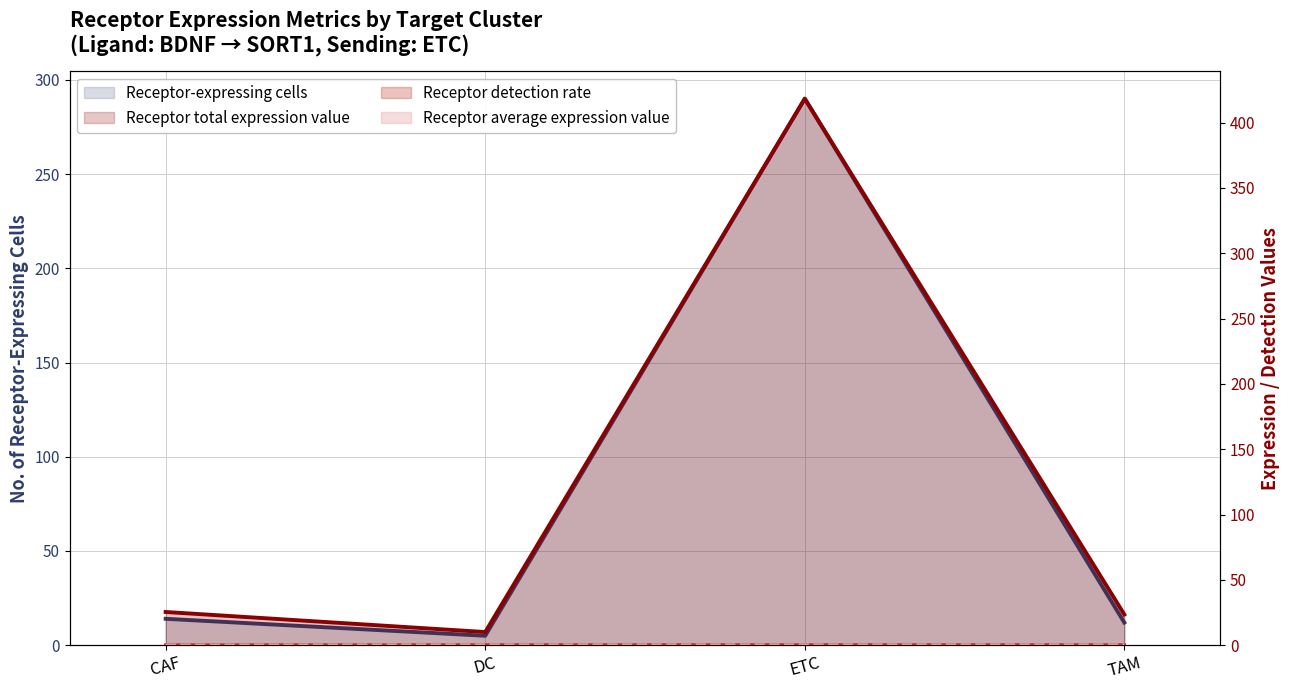

What is the sum of all Receptor total expression value values?

477.2